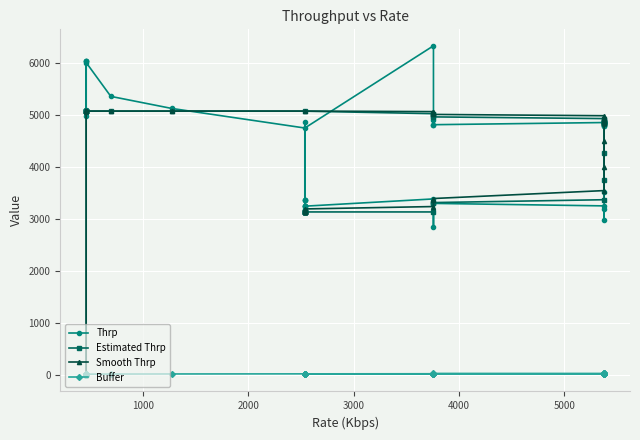

How many values in the Thrp series exceed 4818?

21